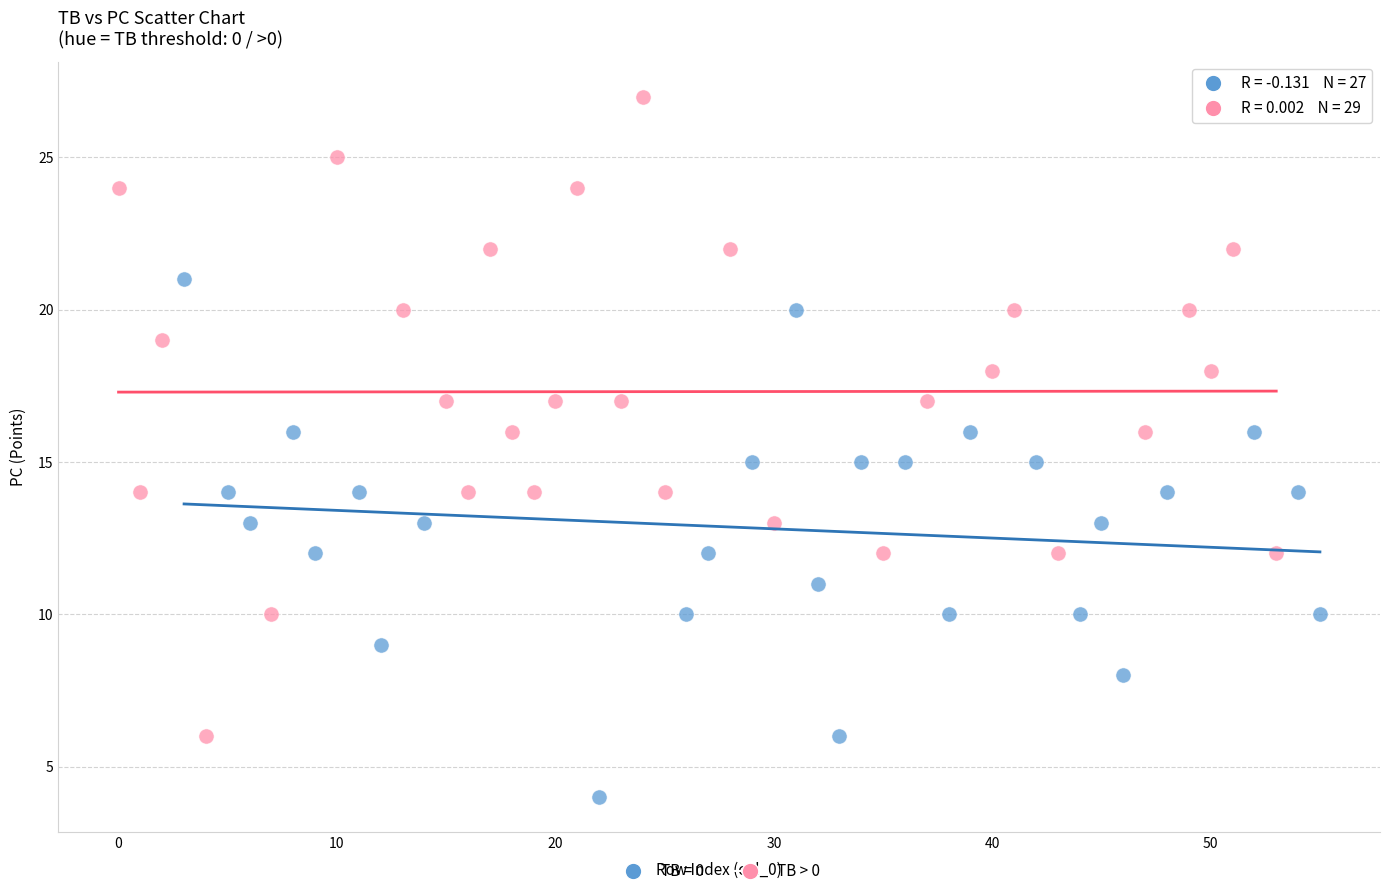

Which series contains the lowest Y value?

TB = 0